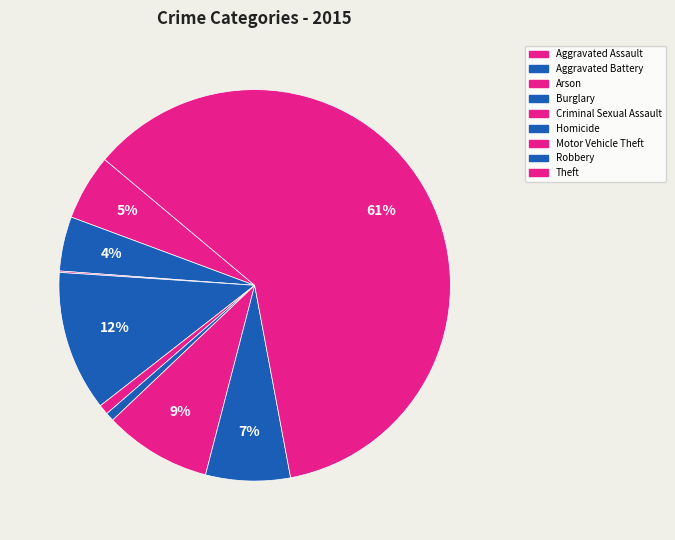

What is the ratio of the value at Aggravated Assault to the value at Aggravated Battery?

1.2